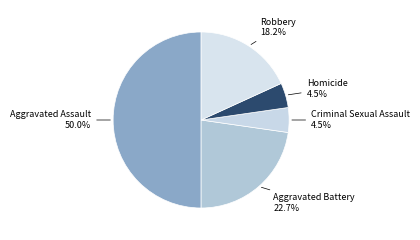

Which category has the biggest portion of the pie?

Aggravated Assault